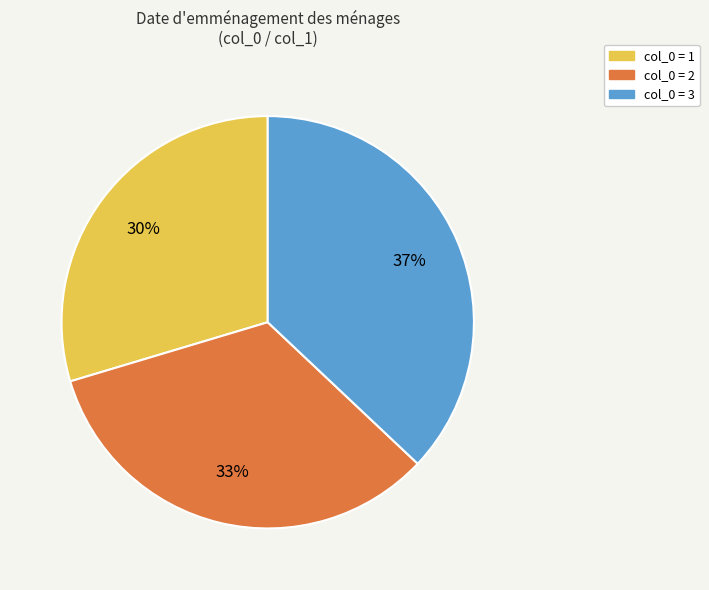

To the nearest percent, what is the average slice percentage?

33%